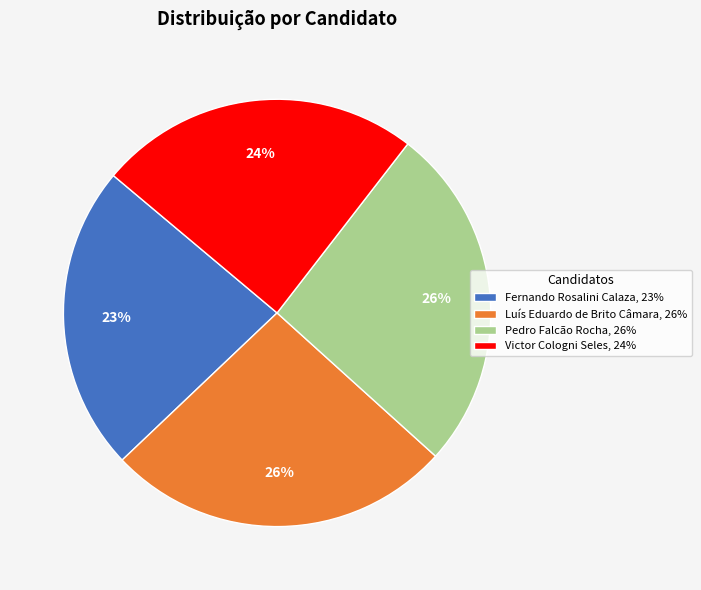

True or false: Pedro Falcão Rocha accounts for 38% of the total.

False